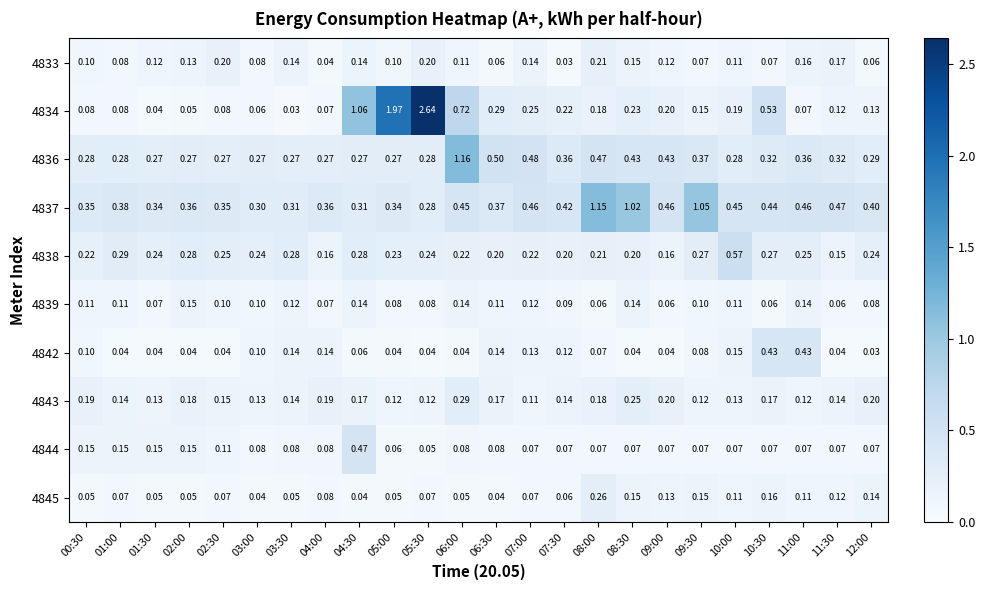

How many data points does each series have?

24